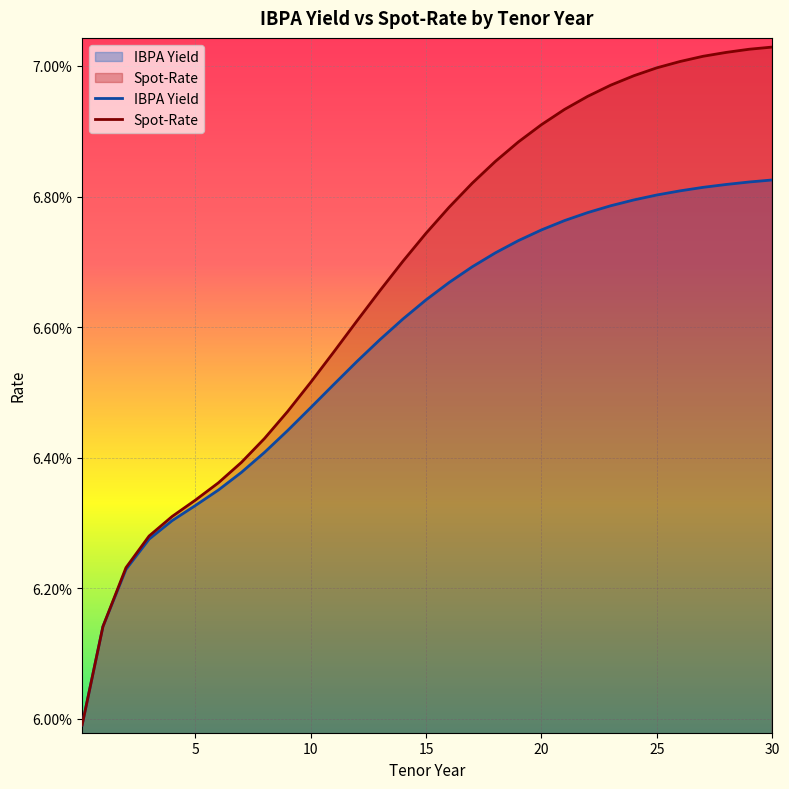

Which series has the largest range (max minus min)?

Spot-Rate